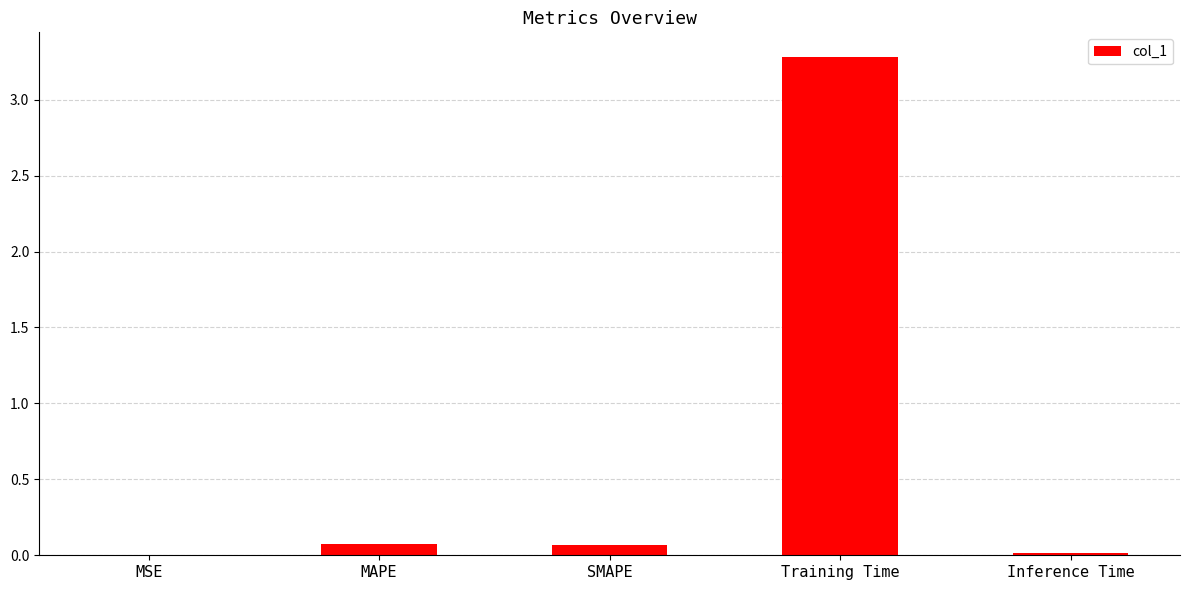

True or false: the data shows 0.1 at SMAPE.

True